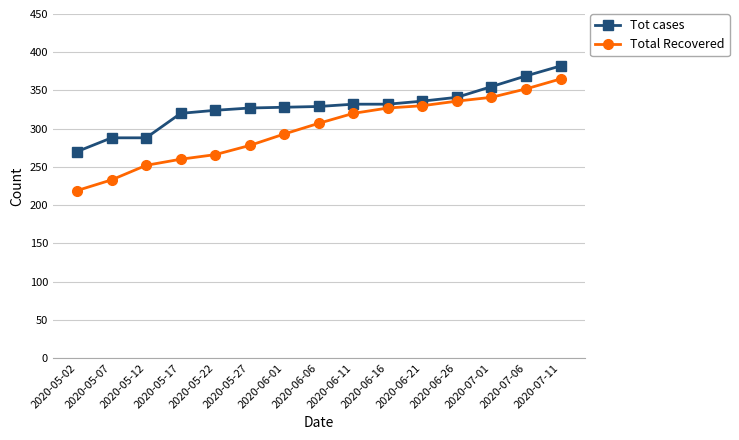

Which series has the widest spread of values?

Total Recovered